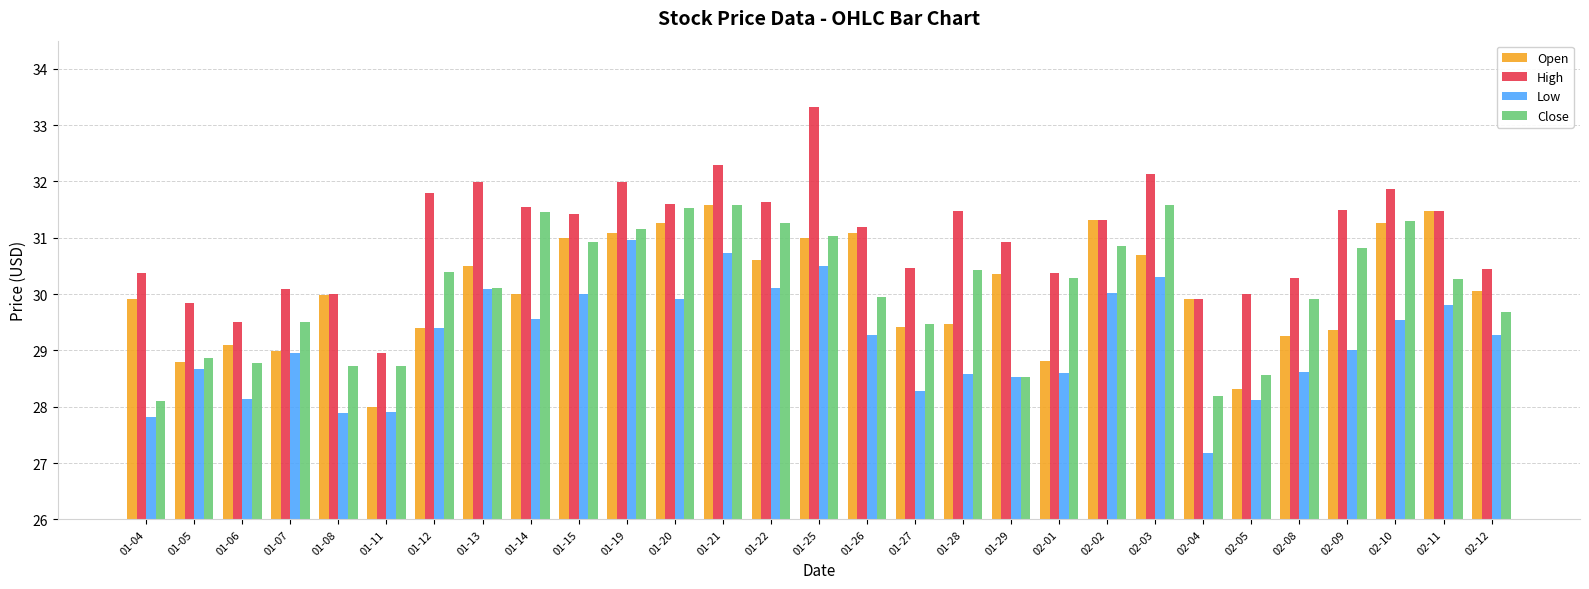

How many data points in Close are less than 30?

13